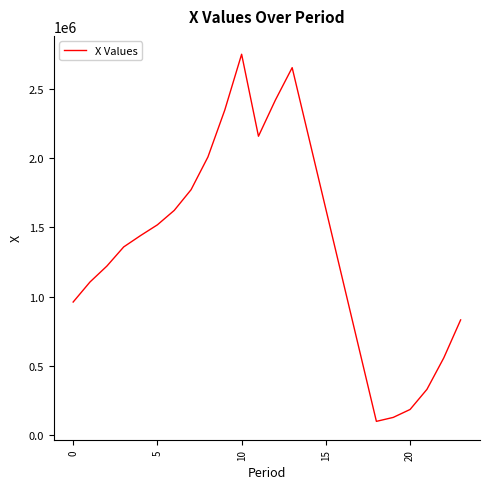

What is the difference between the maximum and minimum values?

2648739.6